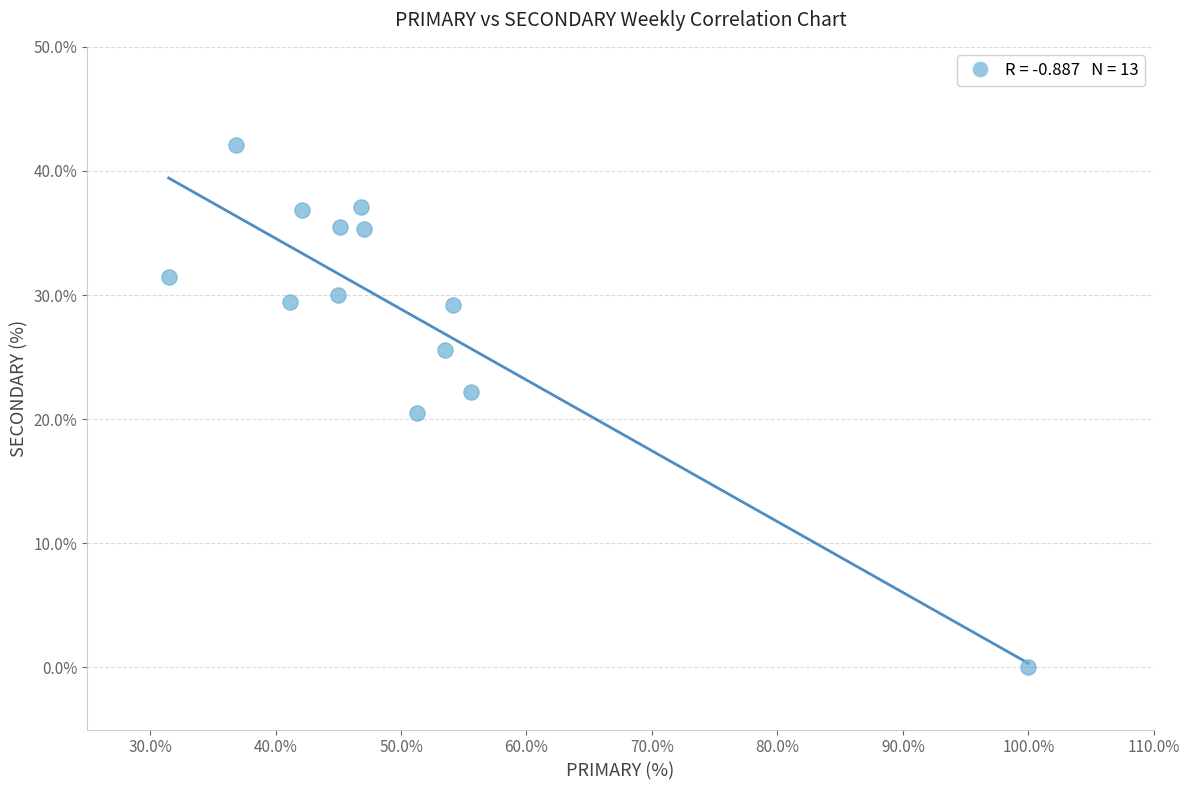

What is the range of Y values (max minus min)?

42.1